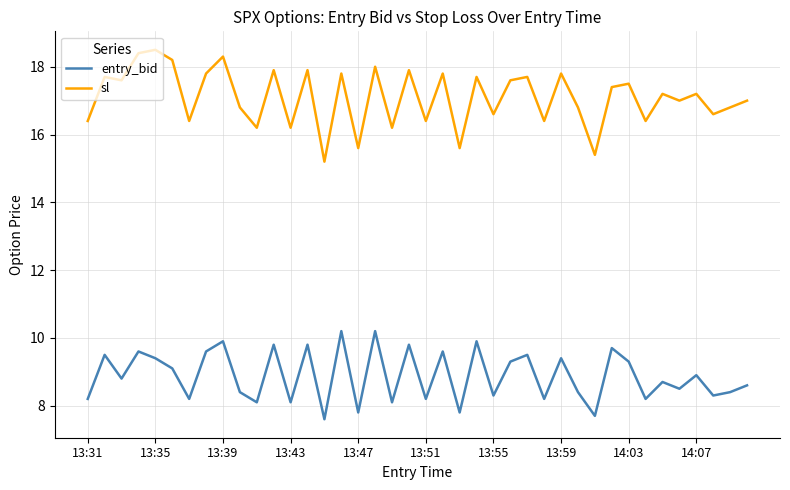

List the series in order of their peak value, lowest first.

entry_bid, sl